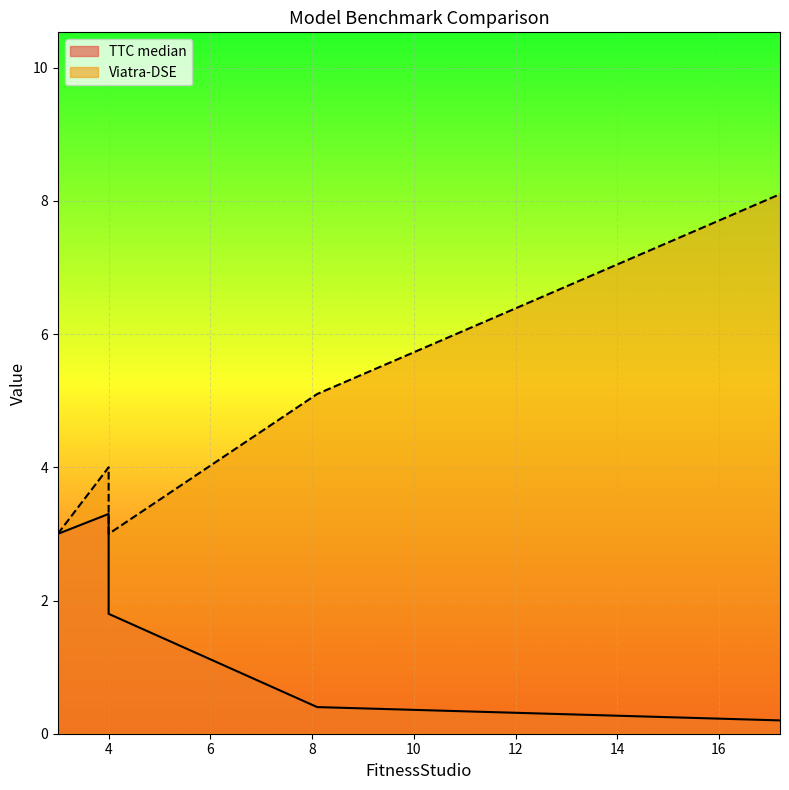

True or false: TTC median and Viatra-DSE cross at least once.

False